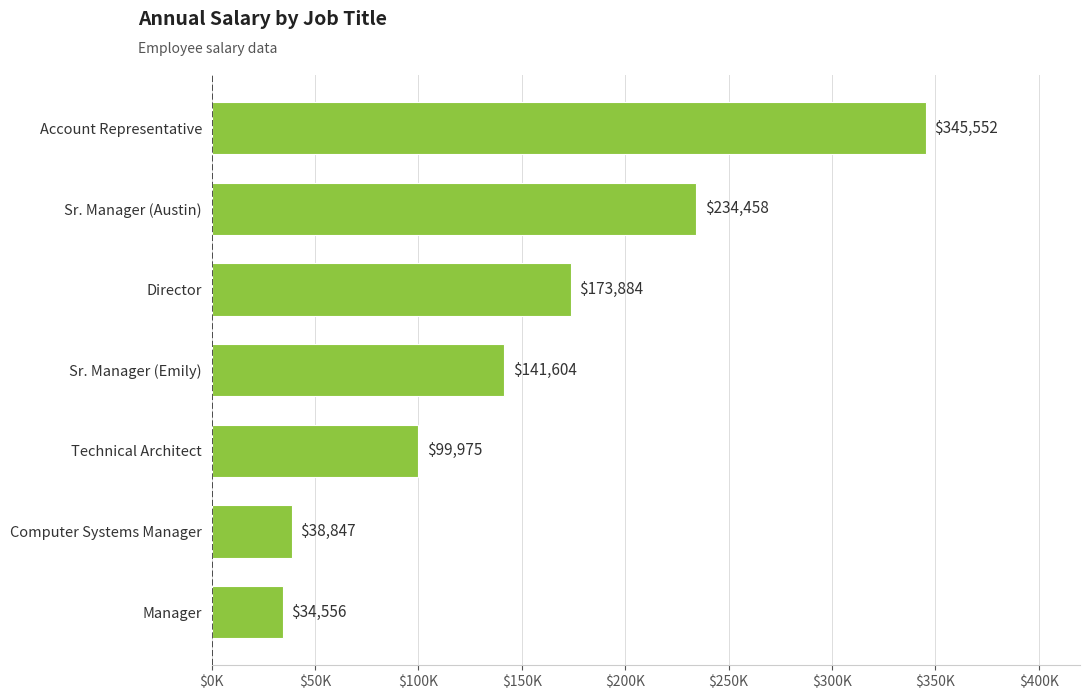

Which category has the highest value across all series?

Account Representative